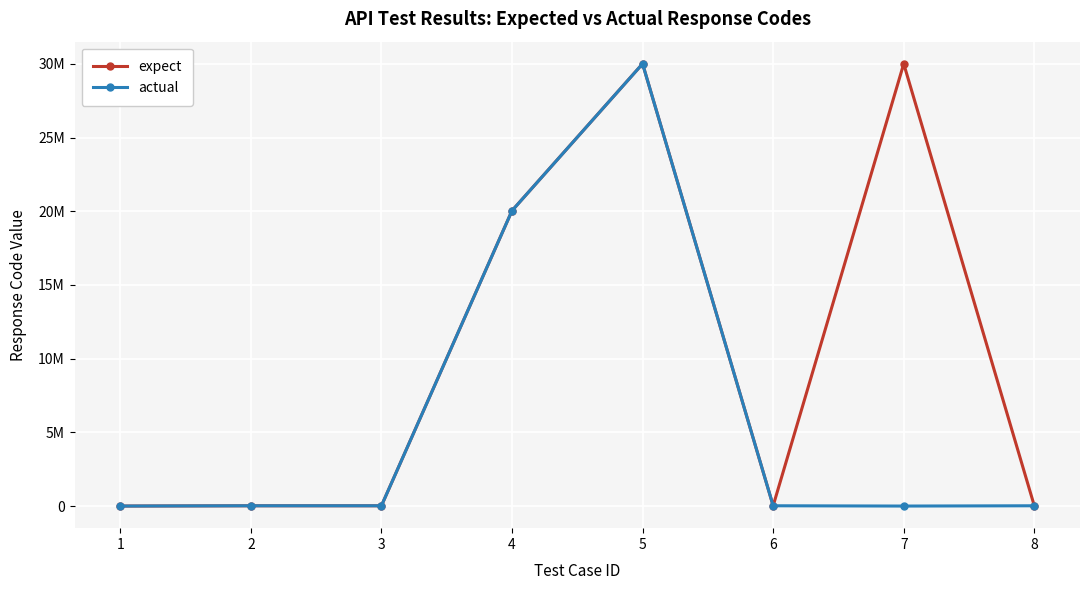

The expect series shows 20042023 at 4. True or false?

True